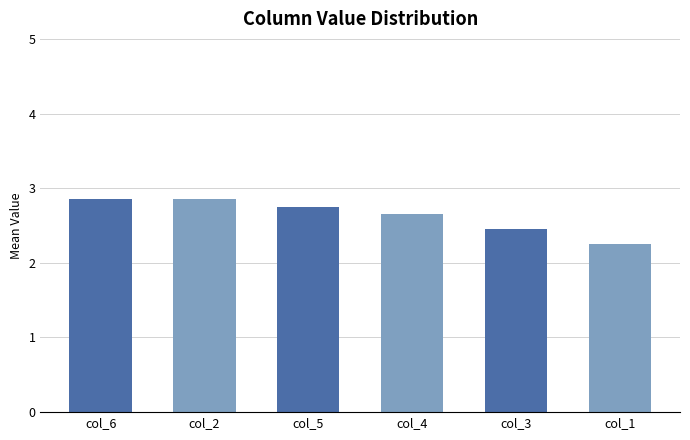

What is the ratio of the value at col_1 to the value at col_4?

0.8